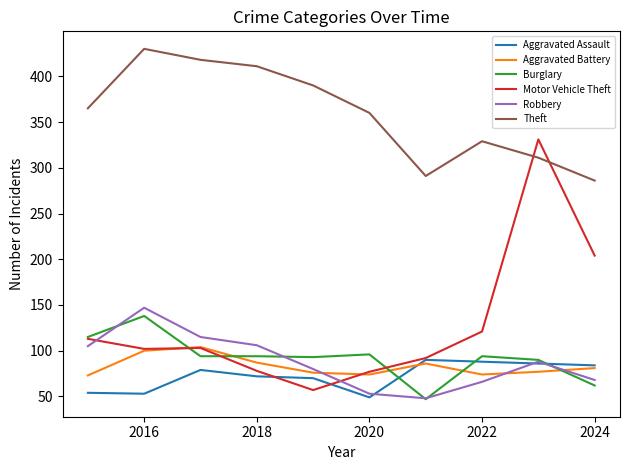

True or false: Theft and Robbery cross at least once.

False